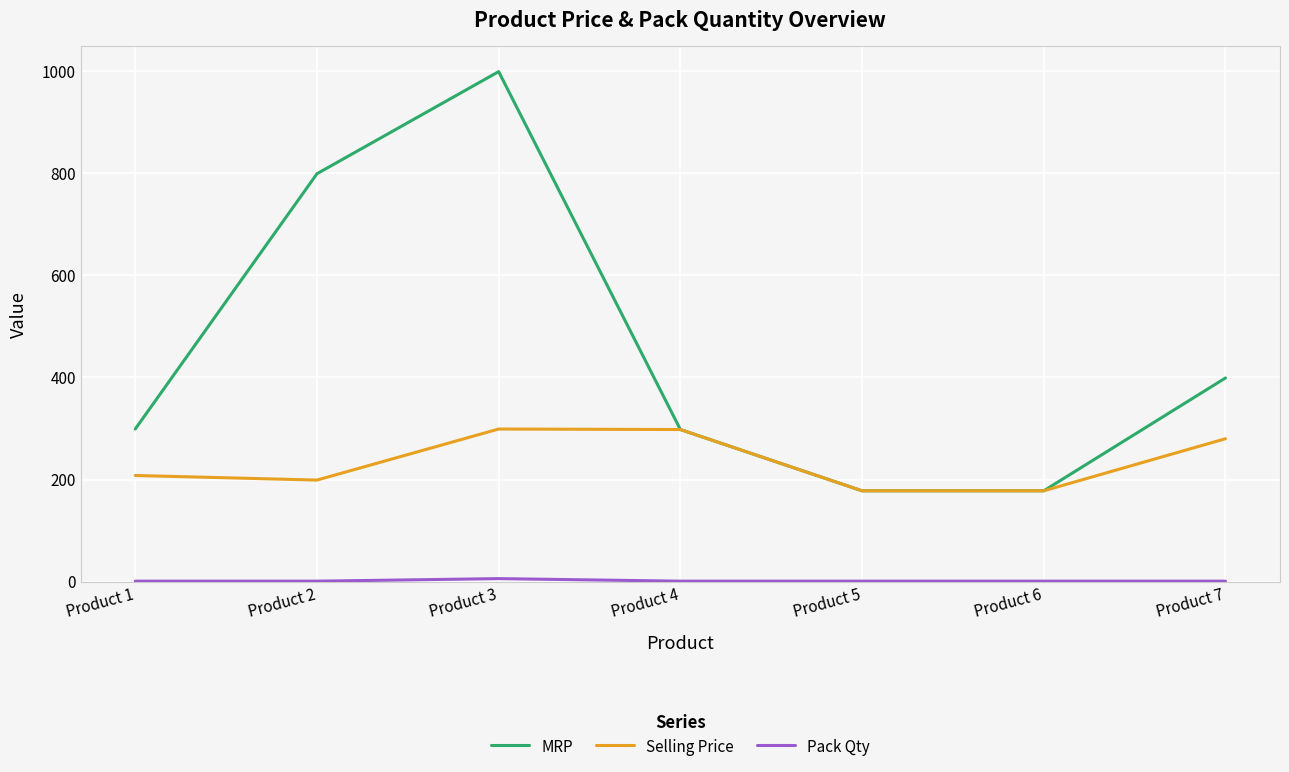

At which category does the chart reach its peak across all series?

Product 3